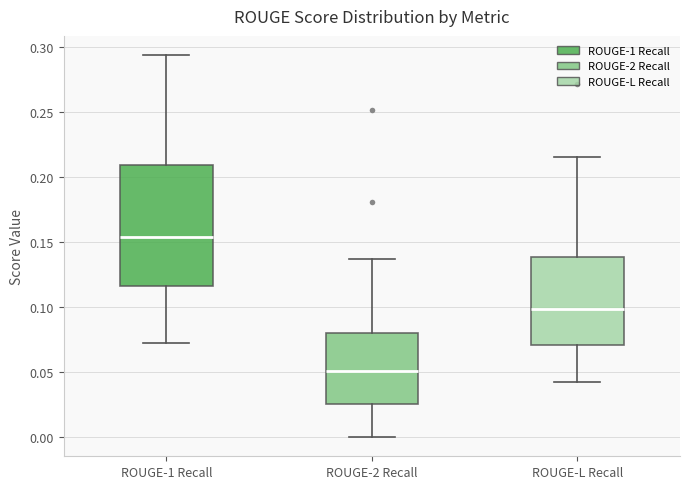

Which box's median line is the lowest?

ROUGE-2 Recall